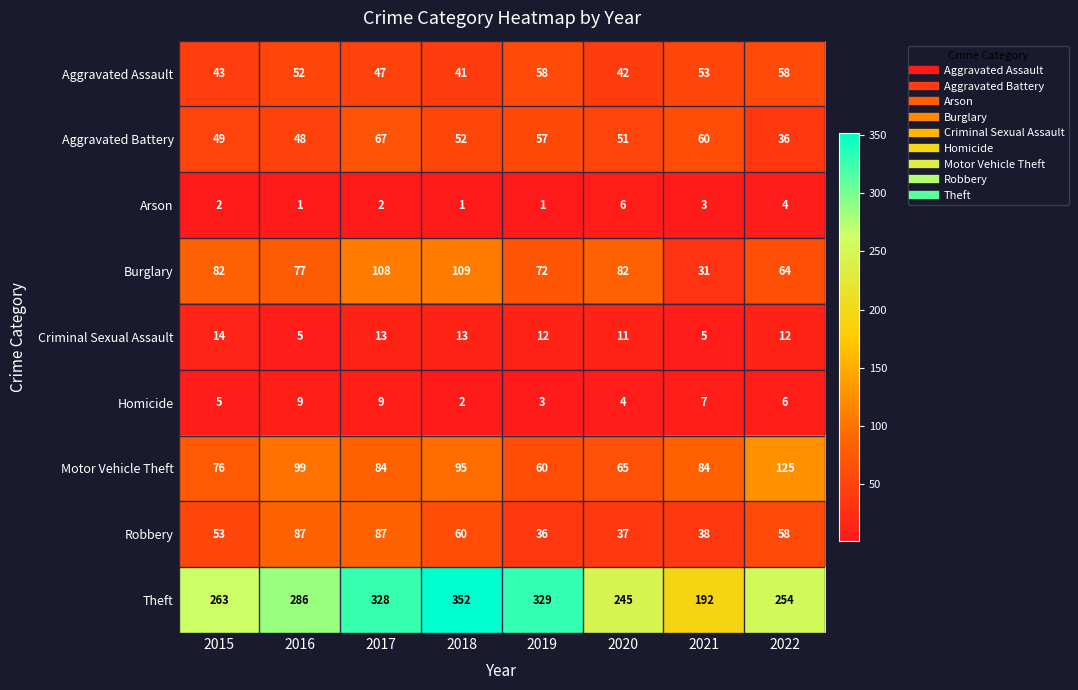

Which category has the highest value in the Aggravated Battery series?

2017